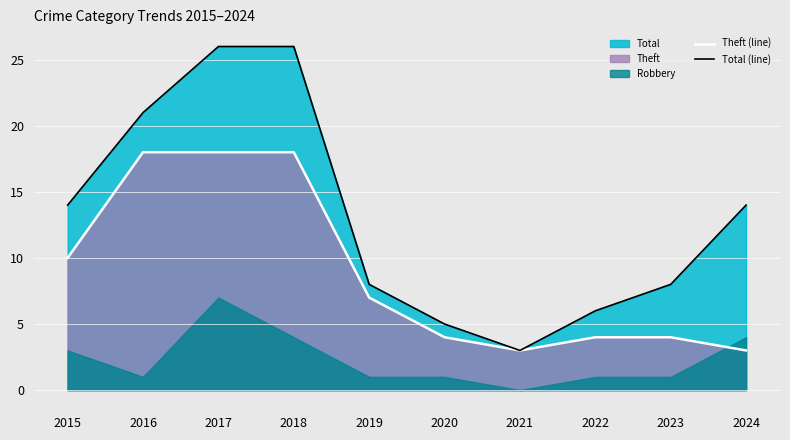

The Theft (line) series shows 3 at 2021. True or false?

True